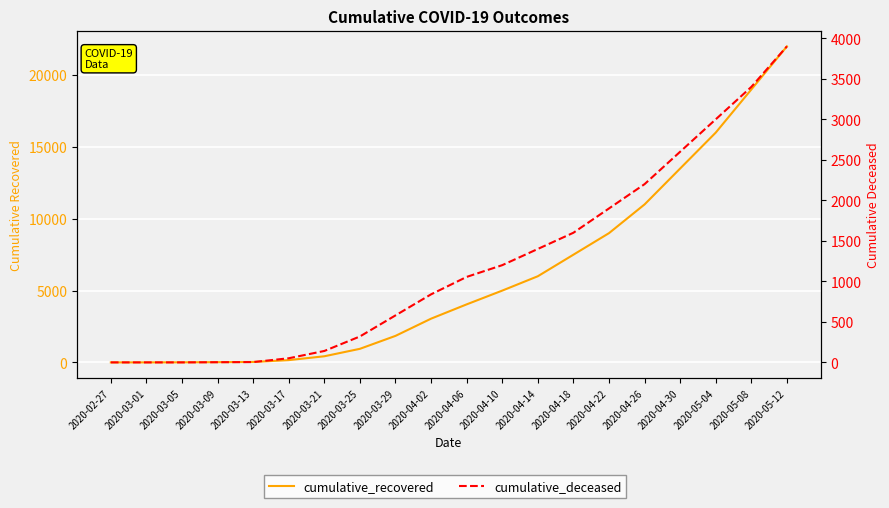

Read the cumulative_deceased value at 2020-04-02.

840